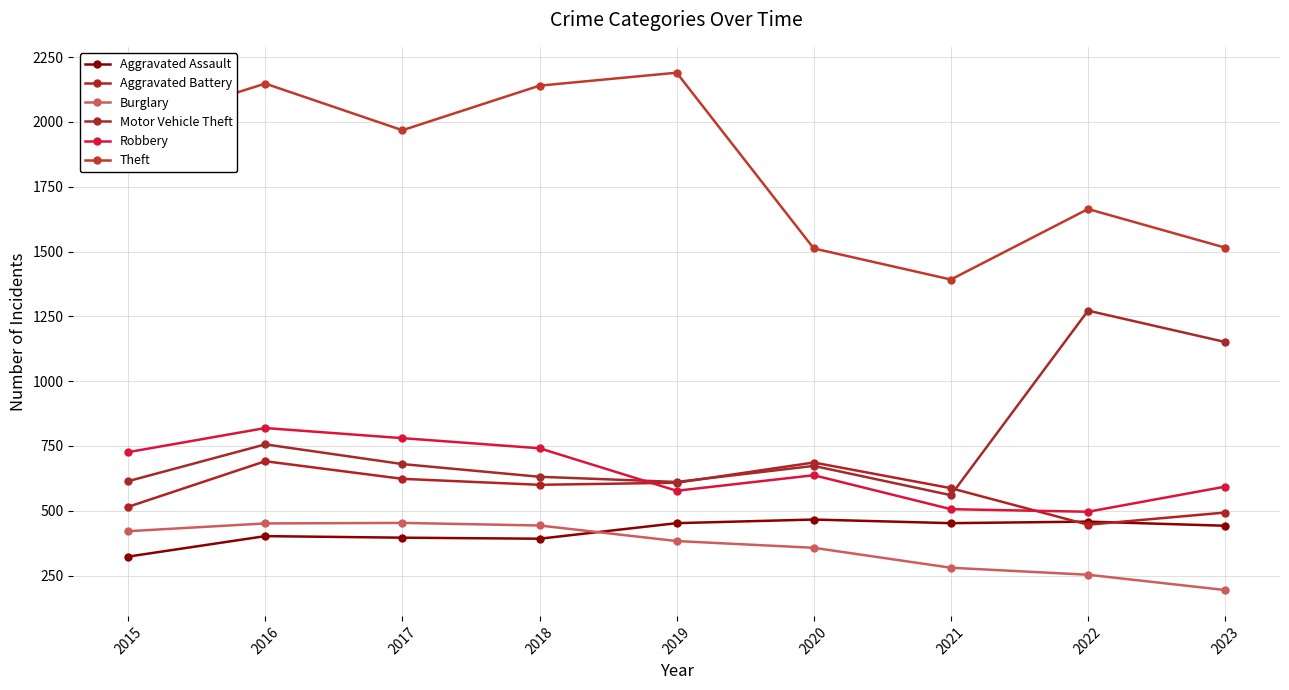

How many data points in Robbery are less than 637?

4